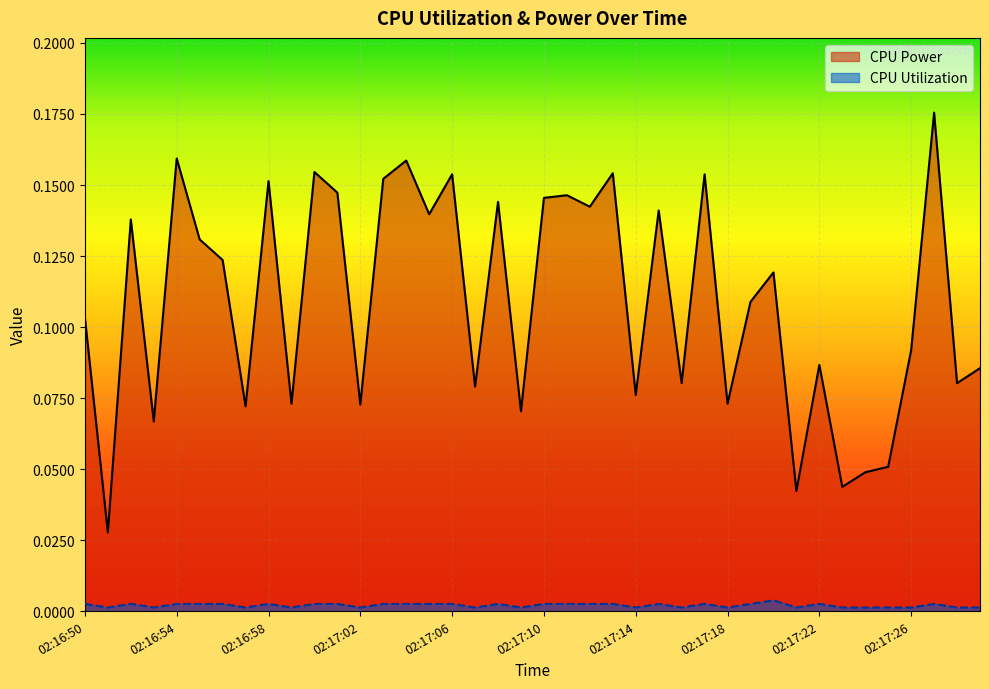

True or false: CPU Power has more than 2 interior local peaks.

True